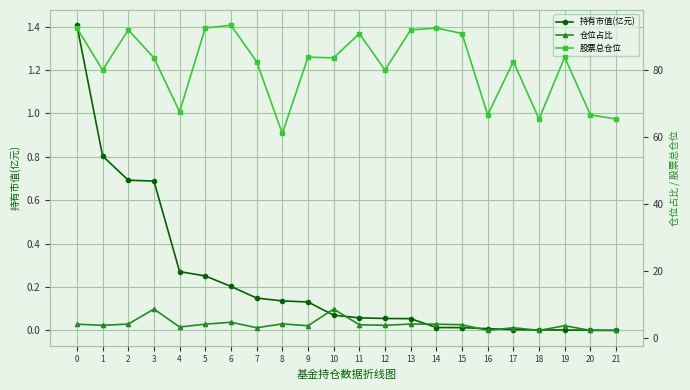

True or false: 持有市值(亿元) has a value of 0.1 at 9.

True